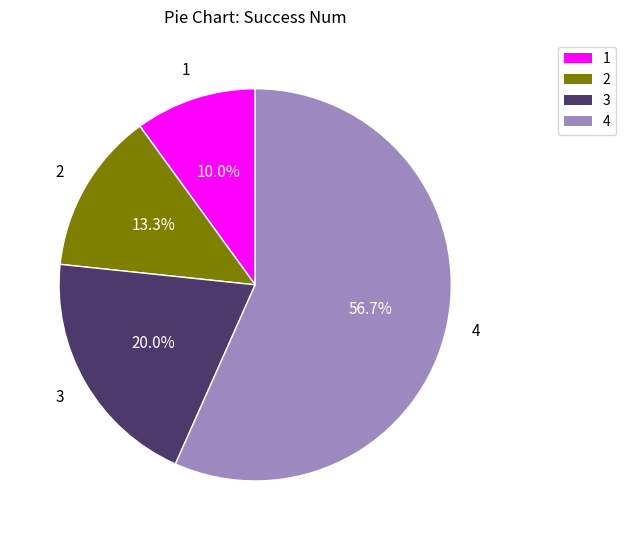

To the nearest percent, what percentage of the pie is 3?

20%